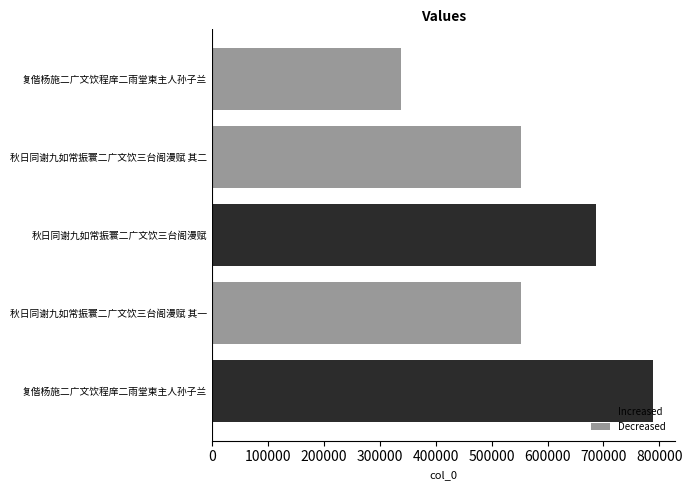

How many bars are there in total?

5